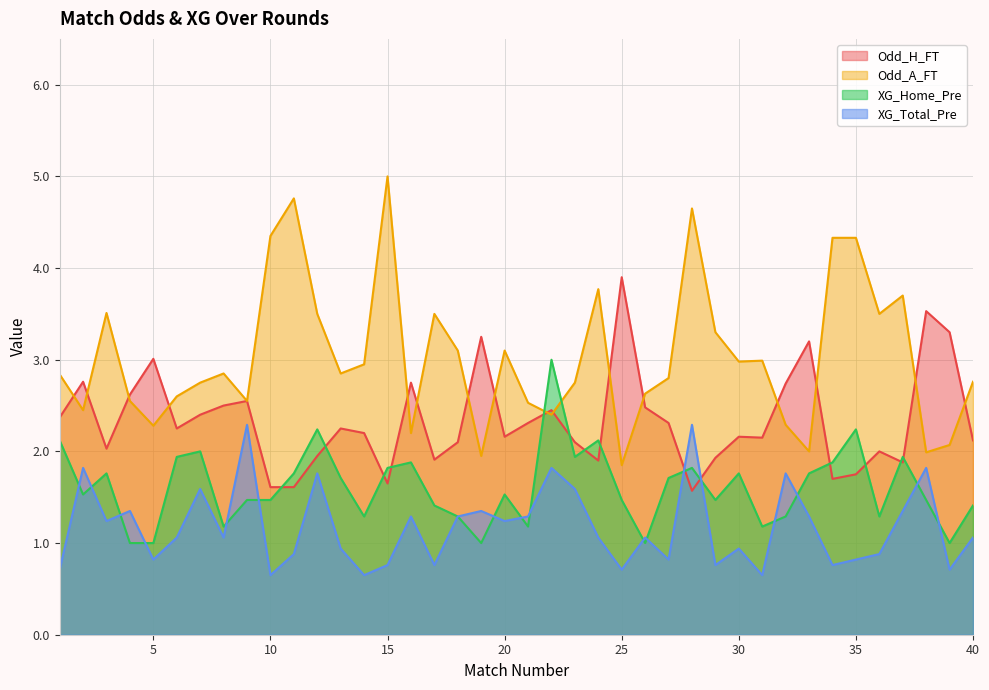

In XG_Total_Pre, how many points are higher than both neighbors (excluding endpoints)?

13